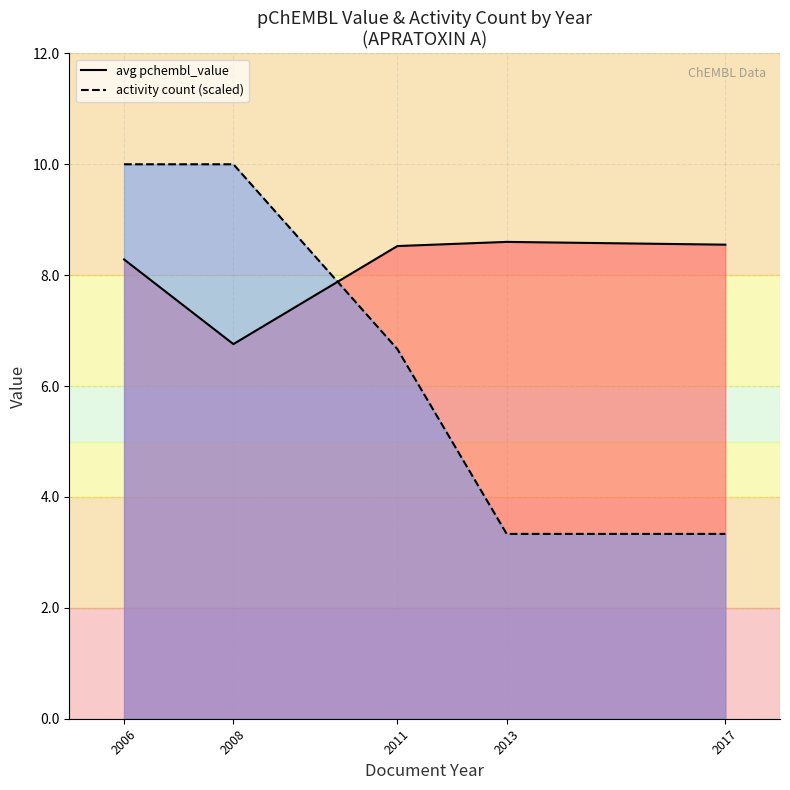

How many categories are shown in the chart?

5